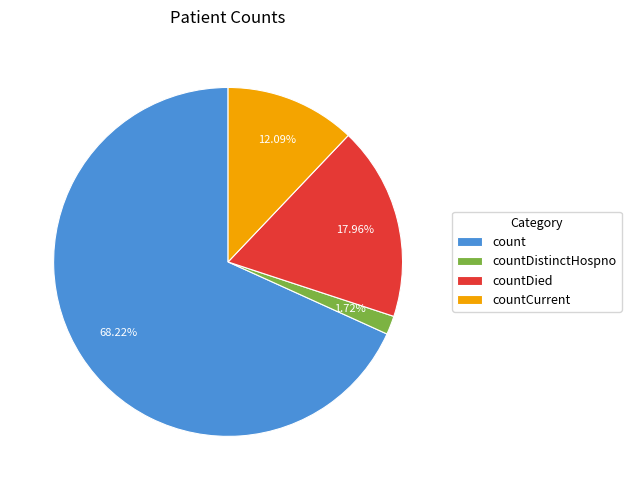

What percentage is the countDistinctHospno slice, to the nearest percent?

2%